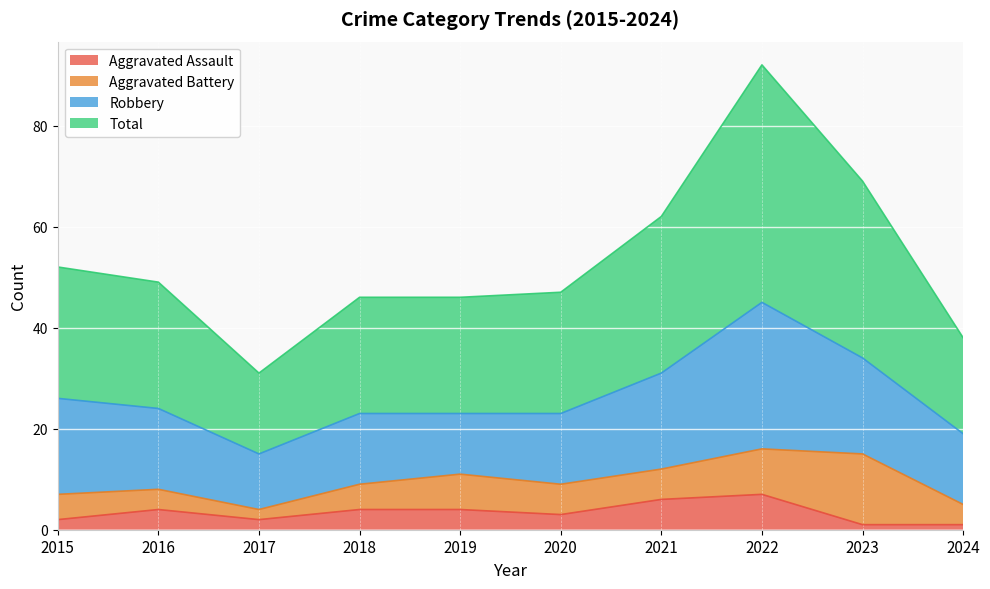

Does the chart display data point markers on the line(s)?

No